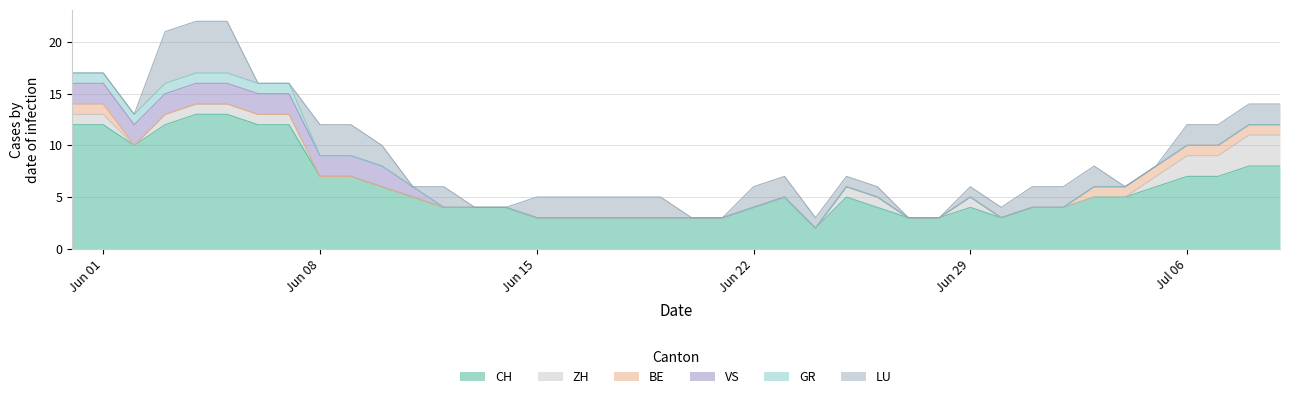

True or false: LU has more than 1 points higher than both neighbors.

False